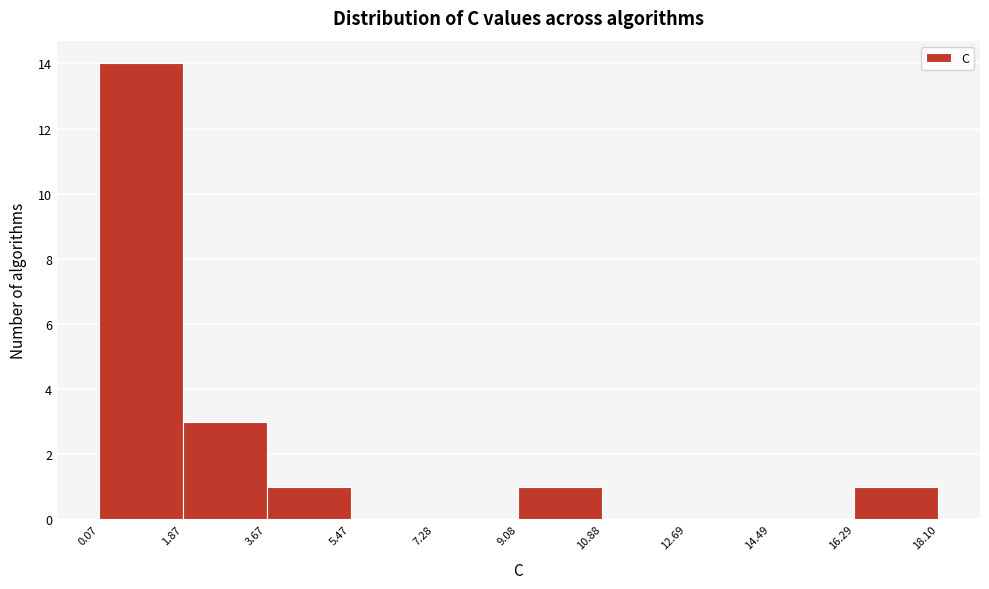

Over which range of the x-axis is the bar tallest?

0.07 to 1.87